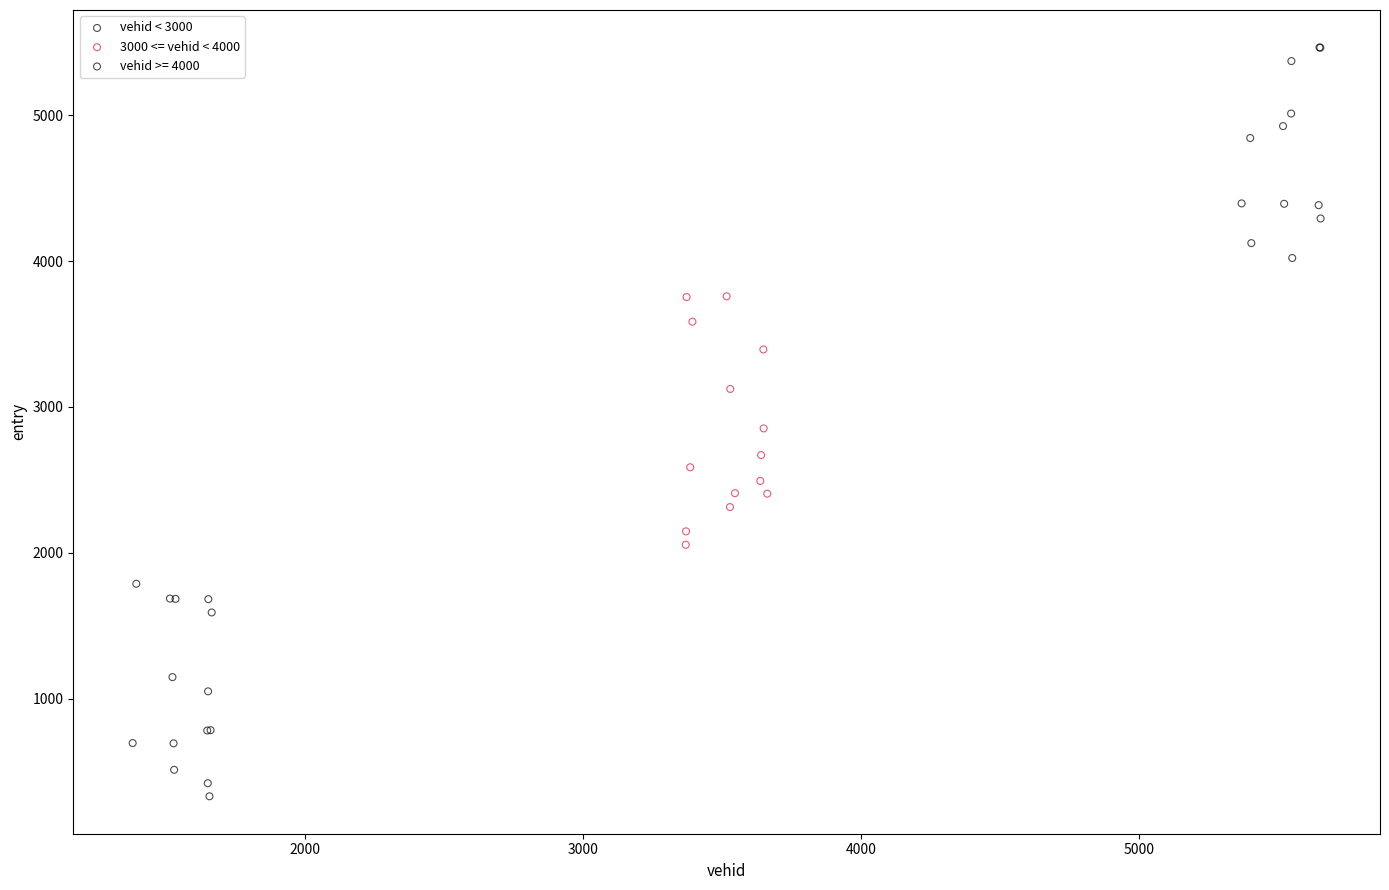

Which series contains the lowest Y value?

vehid < 3000